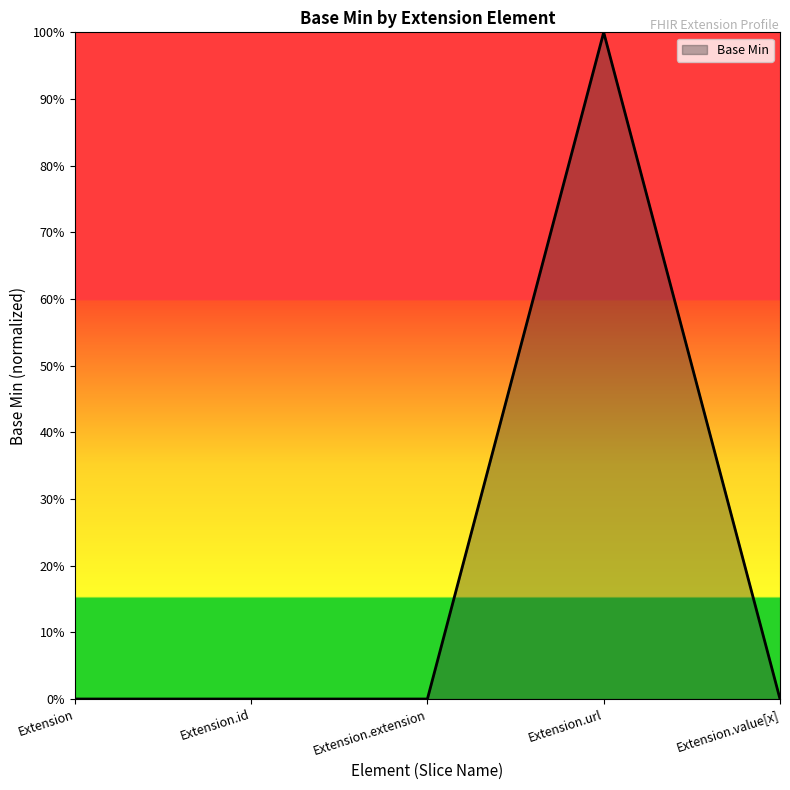

What is the label of the 3rd point from the right?

Extension.extension